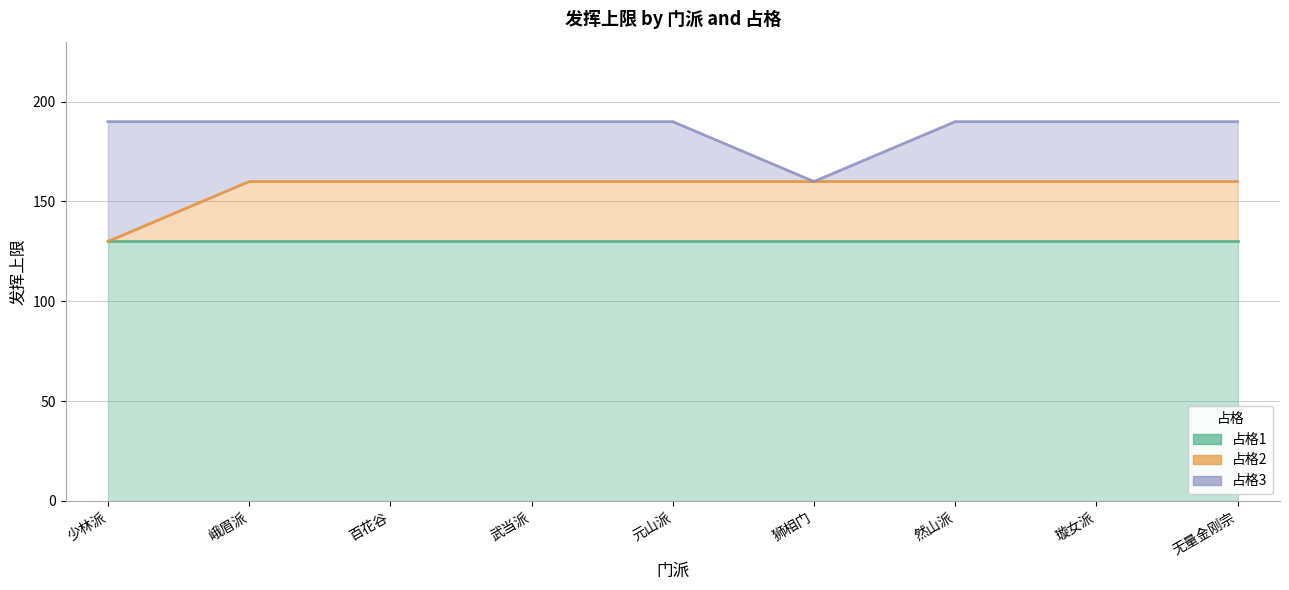

What is the value of the grade_2 point at the 2nd from the left?

160